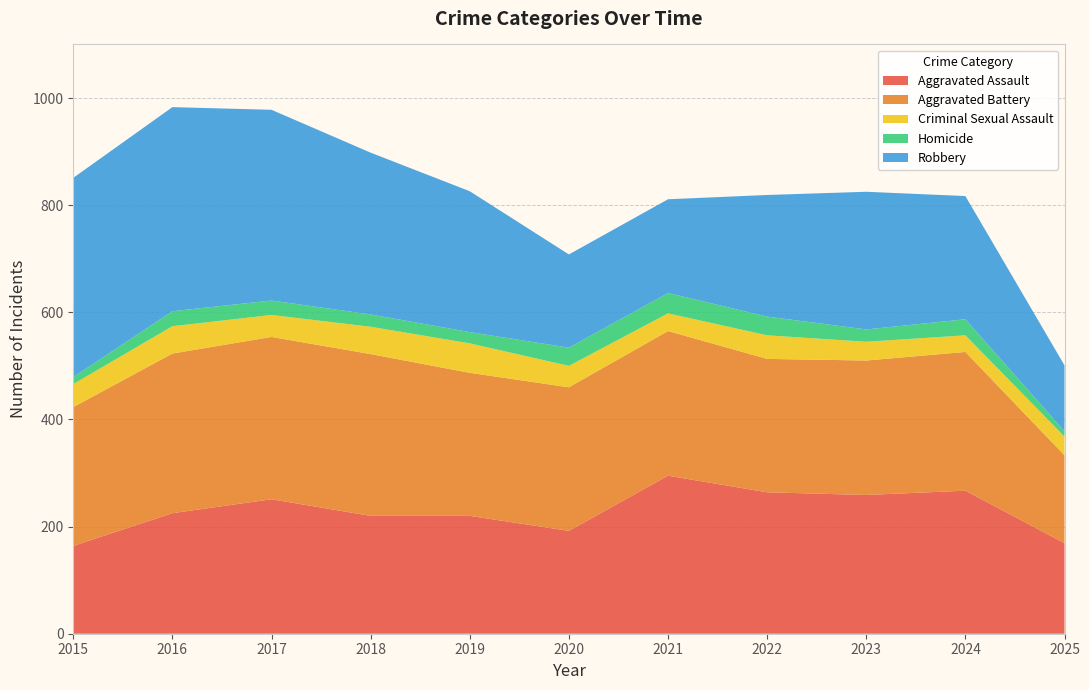

Reading left to right, list all the values displayed in this chart.

Aggravated Assault: 2015=164	2016=225	2017=251	2018=220	2019=220	2020=192	2021=295	2022=264	2023=259	2024=267	2025=169
Aggravated Battery: 2015=259	2016=298	2017=303	2018=302	2019=267	2020=268	2021=270	2022=249	2023=251	2024=259	2025=164
Criminal Sexual Assault: 2015=43	2016=51	2017=41	2018=51	2019=55	2020=40	2021=33	2022=44	2023=35	2024=31	2025=35
Homicide: 2015=13	2016=28	2017=27	2018=23	2019=21	2020=34	2021=38	2022=35	2023=23	2024=30	2025=10
Robbery: 2015=372	2016=381	2017=356	2018=302	2019=263	2020=174	2021=175	2022=227	2023=257	2024=230	2025=123